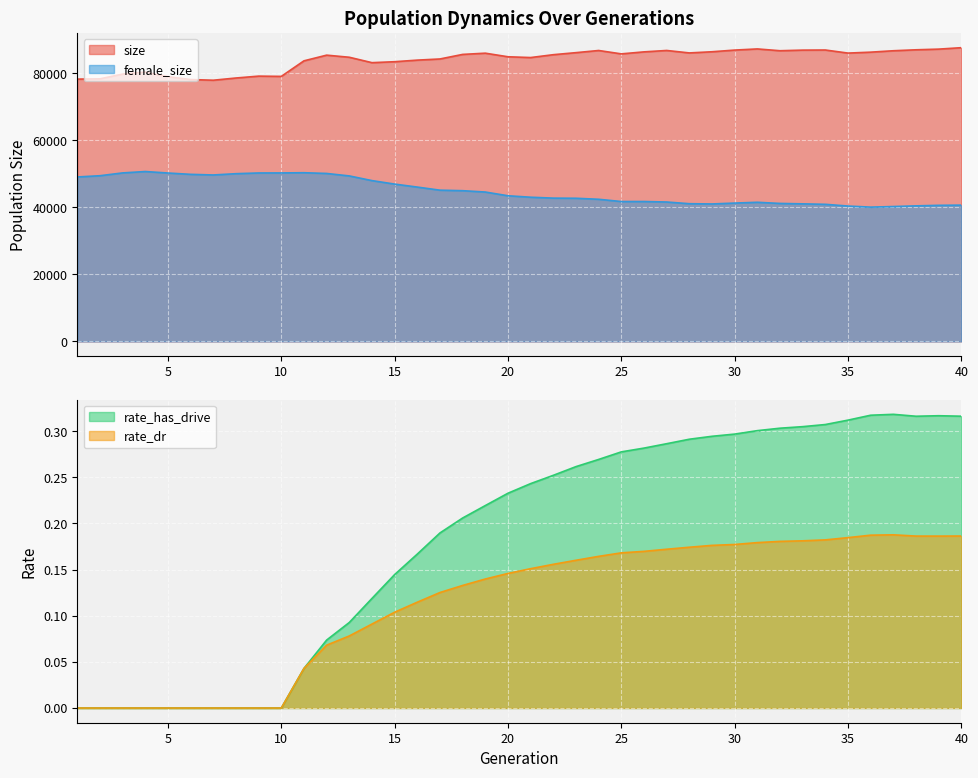

Reading right to left, extract all data points from this chart.

size: 40=87643.0	39=87213.0	38=87013.0	37=86728.0	36=86308.0	35=86032.0	34=86949.0	33=86915.0	32=86735.0	31=87271.0	30=86928.0	29=86427.0	28=86079.0	27=86812.0	26=86394.0	25=85796.0	24=86804.0	23=86160.0	22=85552.0	21=84700.0	20=84931.0	19=86003.0	18=85636.0	17=84276.0	16=83931.0	15=83458.0	14=83173.0	13=84786.0	12=85414.0	11=83720.0	10=79076.0	9=79156.0	8=78594.0	7=77934.0	6=78139.0	5=78989.0	4=80367.0	3=79766.0	2=78350.0	1=78261.0
female_size: 40=40662.0	39=40603.0	38=40445.0	37=40242.0	36=40066.0	35=40390.0	34=40903.0	33=41046.0	32=41168.0	31=41513.0	30=41276.0	29=41013.0	28=41087.0	27=41595.0	26=41741.0	25=41738.0	24=42407.0	23=42711.0	22=42753.0	21=43021.0	20=43456.0	19=44569.0	18=44971.0	17=45123.0	16=46047.0	15=46940.0	14=47980.0	13=49376.0	12=50114.0	11=50333.0	10=50270.0	9=50259.0	8=50044.0	7=49661.0	6=49847.0	5=50244.0	4=50689.0	3=50276.0	2=49438.0	1=49067.0
rate_dr: 40=0.2	39=0.2	38=0.2	37=0.2	36=0.2	35=0.2	34=0.2	33=0.2	32=0.2	31=0.2	30=0.2	29=0.2	28=0.2	27=0.2	26=0.2	25=0.2	24=0.2	23=0.2	22=0.2	21=0.2	20=0.1	19=0.1	18=0.1	17=0.1	16=0.1	15=0.1	14=0.1	13=0.1	12=0.1	11=0.0	10=0.0	9=0.0	8=0.0	7=0.0	6=0.0	5=0.0	4=0.0	3=0.0	2=0.0	1=0.0
rate_has_drive: 40=0.3	39=0.3	38=0.3	37=0.3	36=0.3	35=0.3	34=0.3	33=0.3	32=0.3	31=0.3	30=0.3	29=0.3	28=0.3	27=0.3	26=0.3	25=0.3	24=0.3	23=0.3	22=0.3	21=0.2	20=0.2	19=0.2	18=0.2	17=0.2	16=0.2	15=0.1	14=0.1	13=0.1	12=0.1	11=0.0	10=0.0	9=0.0	8=0.0	7=0.0	6=0.0	5=0.0	4=0.0	3=0.0	2=0.0	1=0.0